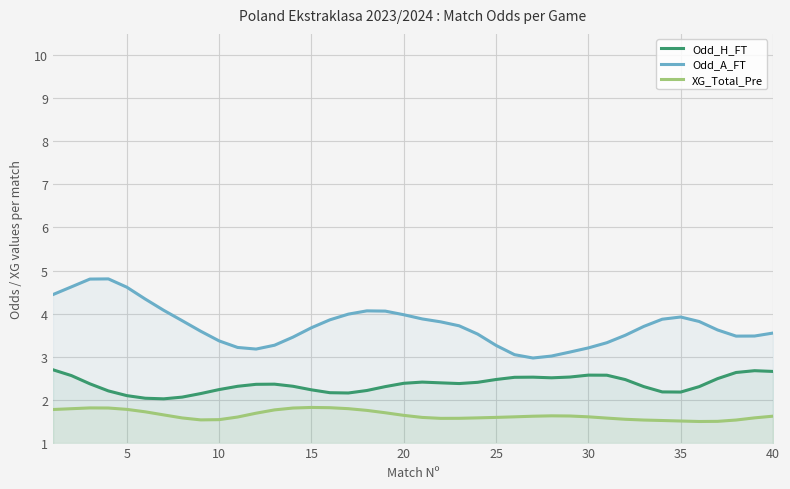

What is the maximum value for XG_Total_Pre?

1.8